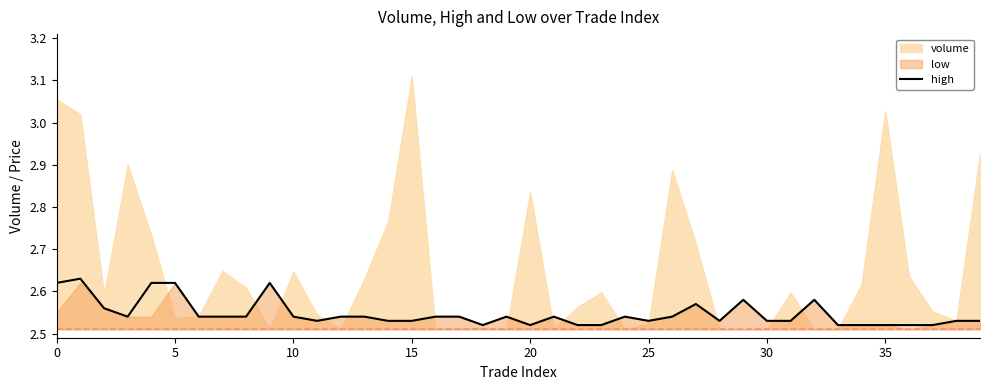

What is the difference between the maximum and second lowest values?

0.1